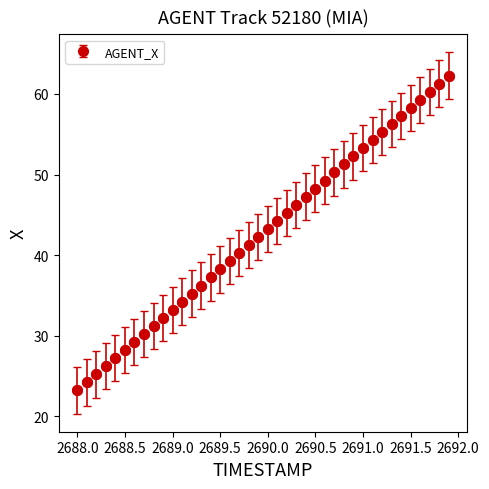

What is the value of the 15th point from the left?

37.2